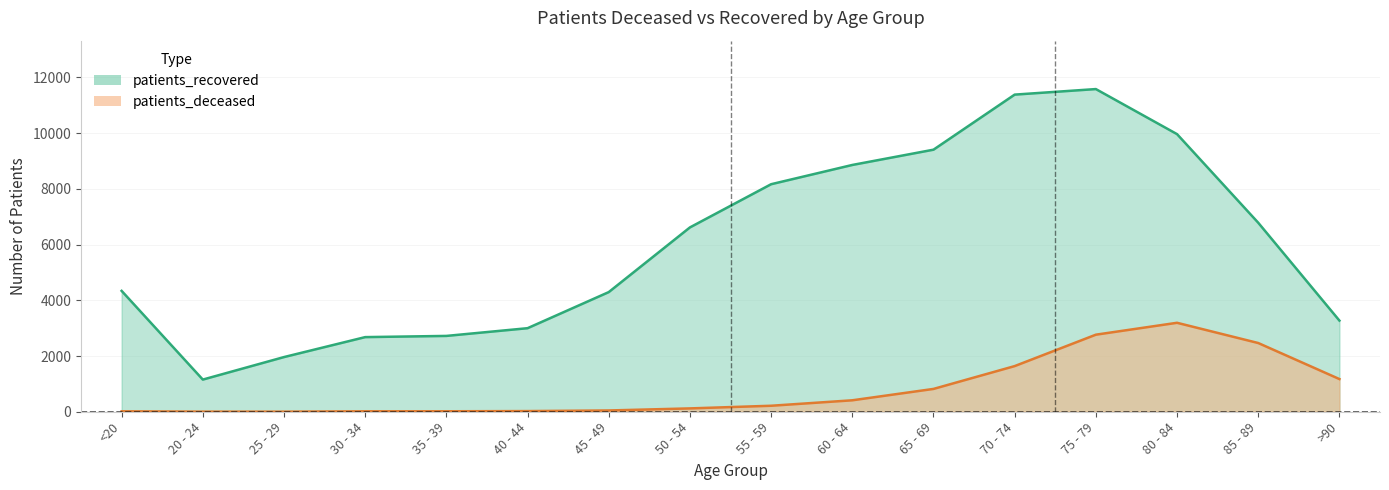

The patients_recovered series shows 16994 at 75 - 79. True or false?

False